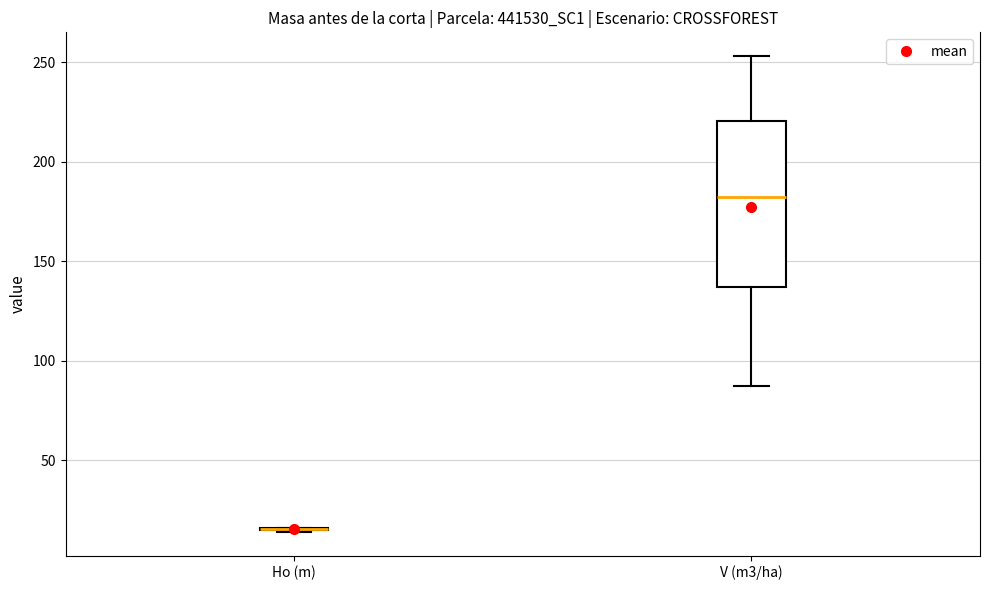

Where does the lower whisker of the box for V (m3/ha) end on the y-axis? The values are not printed on the chart, so give them approximately, as read against the axis.

85